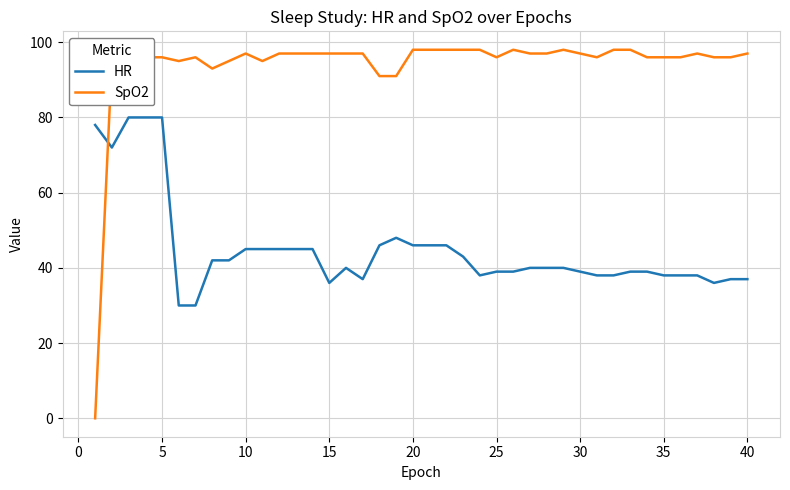

Reading right to left, transcribe all the data shown in this chart.

HR: 37	37	36	38	38	38	39	39	38	38	39	40	40	40	39	39	38	43	46	46	46	48	46	37	40	36	45	45	45	45	45	42	42	30	30	80	80	80	72	78
SpO2: 97	96	96	97	96	96	96	98	98	96	97	98	97	97	98	96	98	98	98	98	98	91	91	97	97	97	97	97	97	95	97	95	93	96	95	96	96	95	95	0